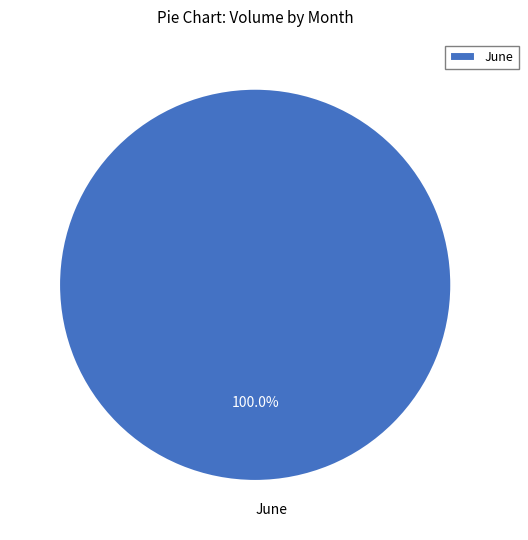

Rank the categories by value from lowest to highest.

June